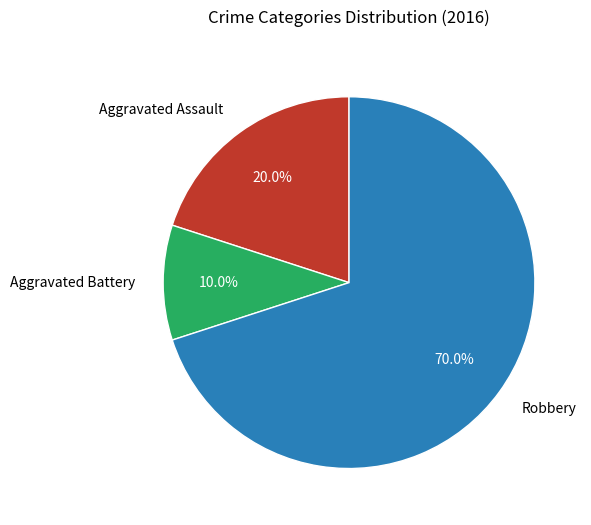

Which slice is the largest?

Robbery